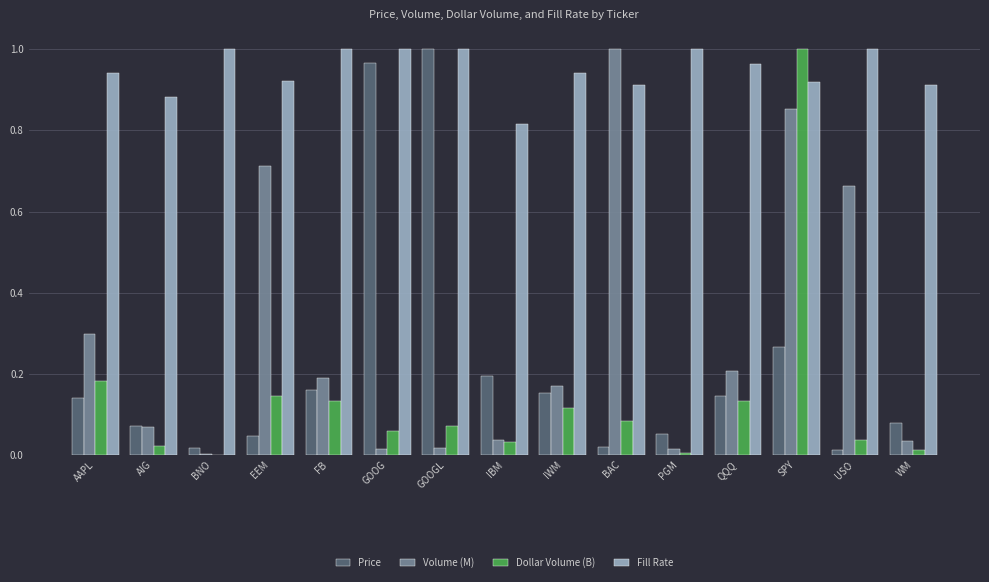

Between FB and GOOG, which series saw the biggest shift?

Price